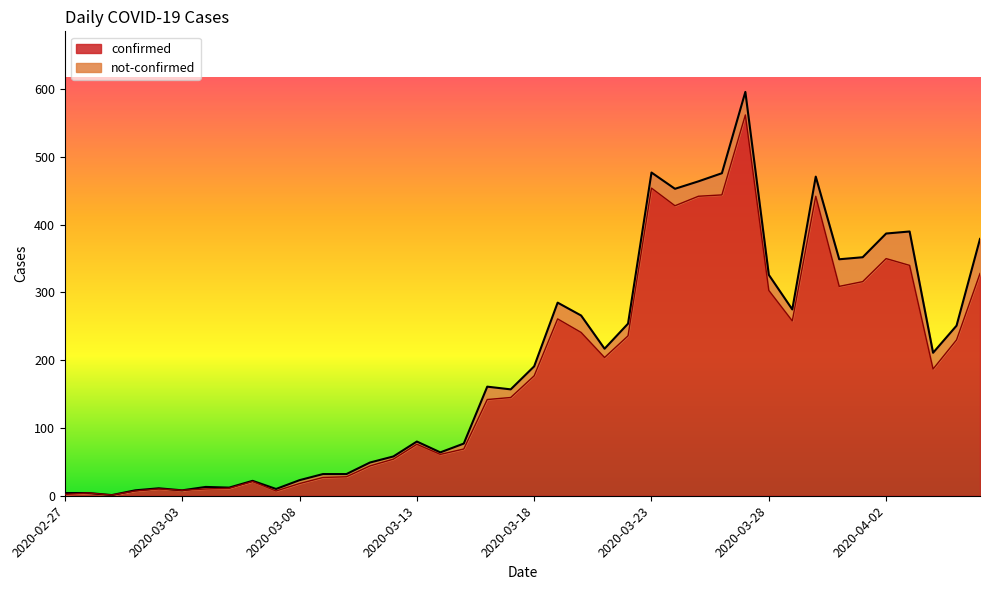

What is the change in value from 2020-03-10 to 2020-03-21?

+176